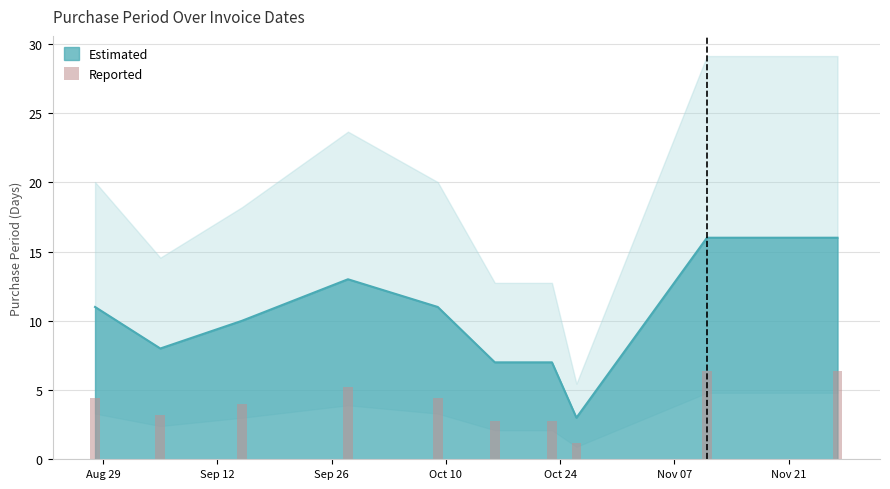

The chart shows a value of 1.2 at Sep 12. True or false?

False